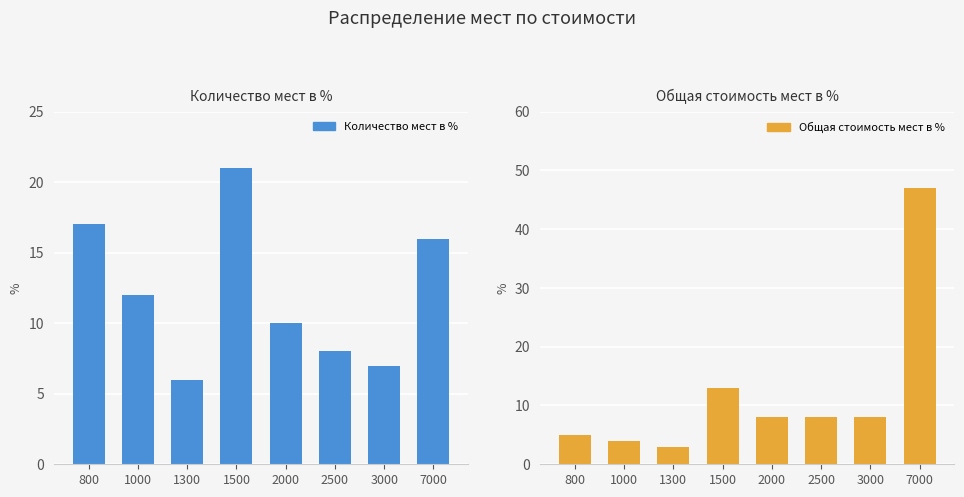

What is the total value across all series at 1500?

34